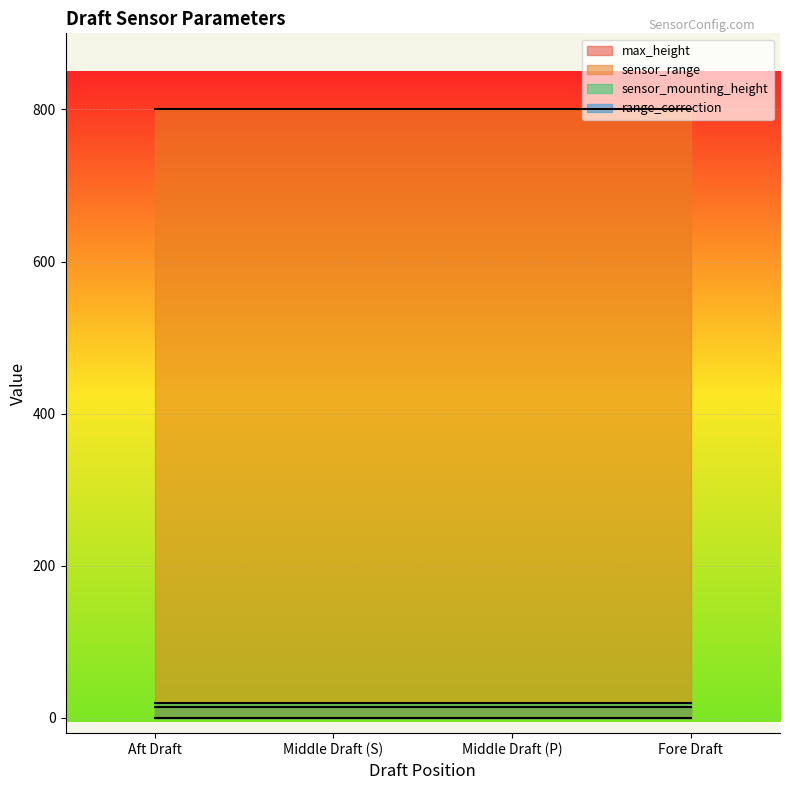

What is the difference between the highest and lowest values at Middle Draft (P)?

800.0